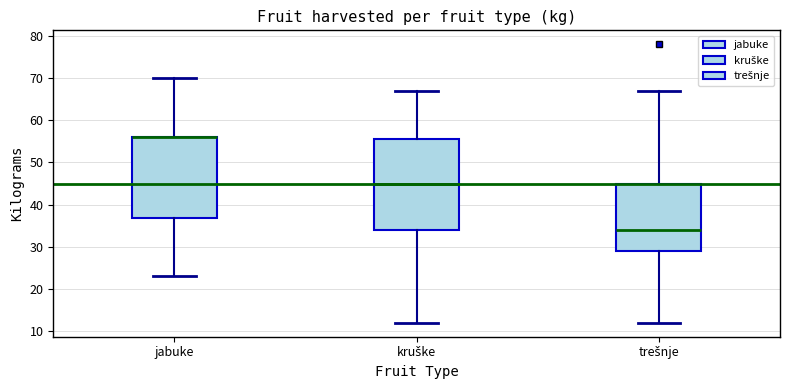

Where does the lower whisker of the box for kruške end on the y-axis? The values are not printed on the chart, so give them approximately, as read against the axis.

12